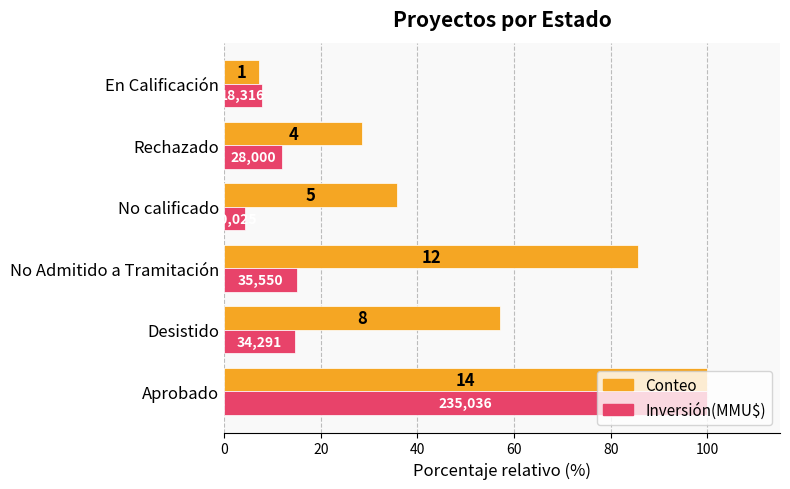

What are all the series names shown in the legend?

Conteo, Inversión(MMU$)